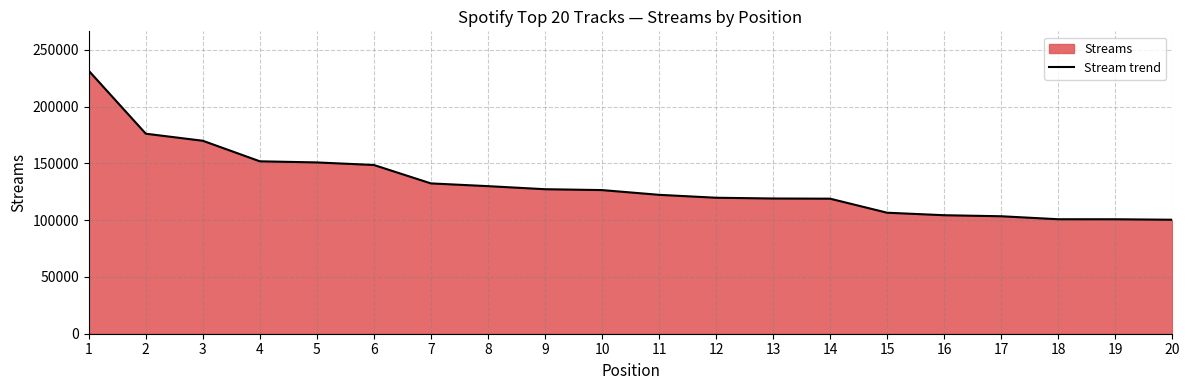

What is the value of the 1st point from the left?

231674